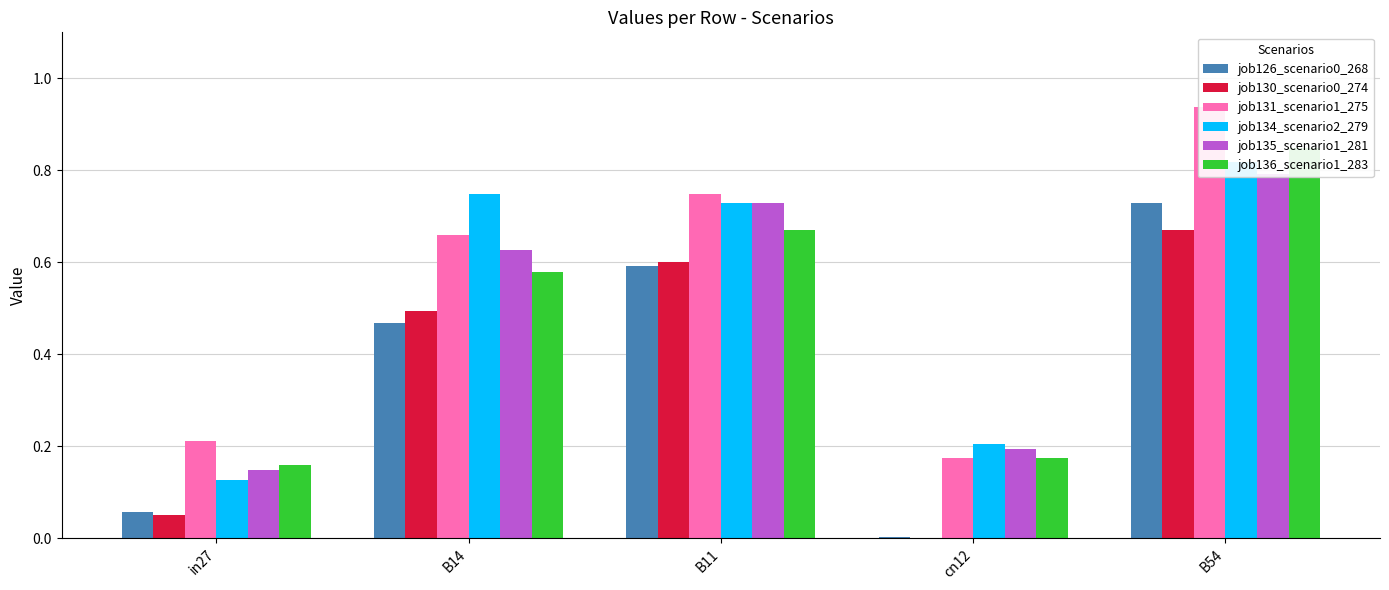

What is the average value of the job135_scenario1_281 series?

0.5